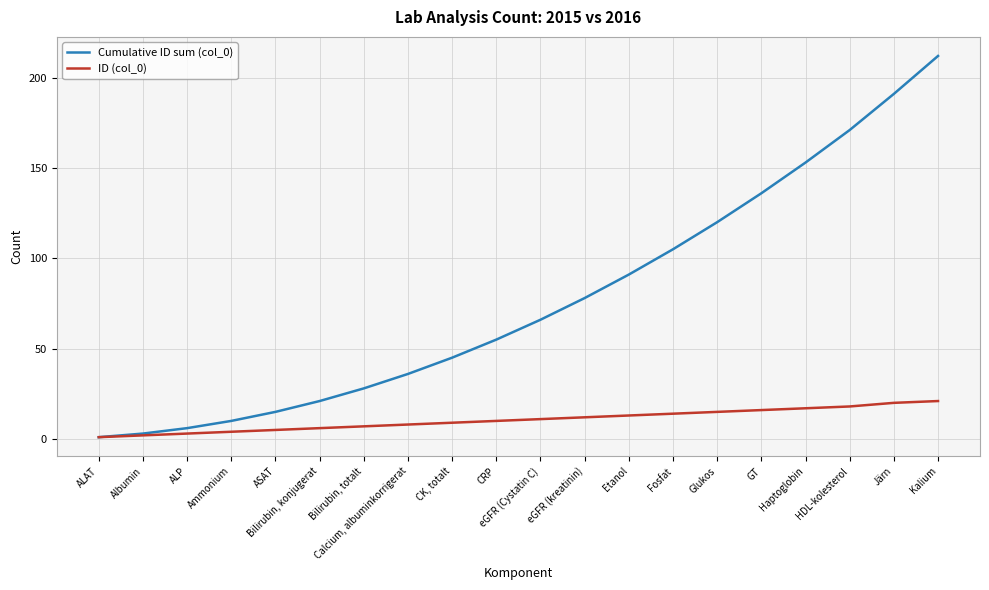

What is the maximum value shown in the chart?

212